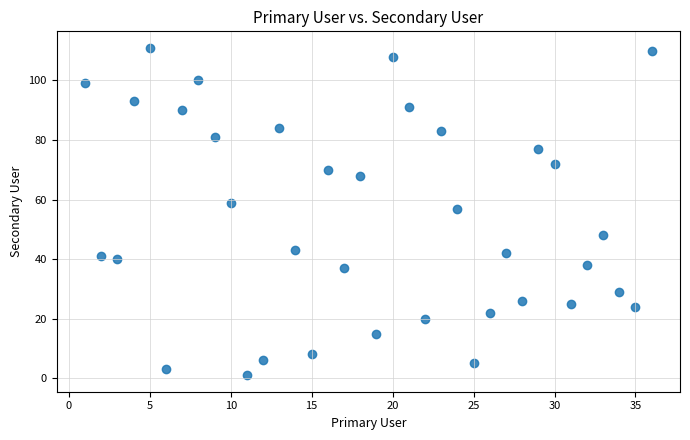

What is the range of Y values (max minus min)?

110